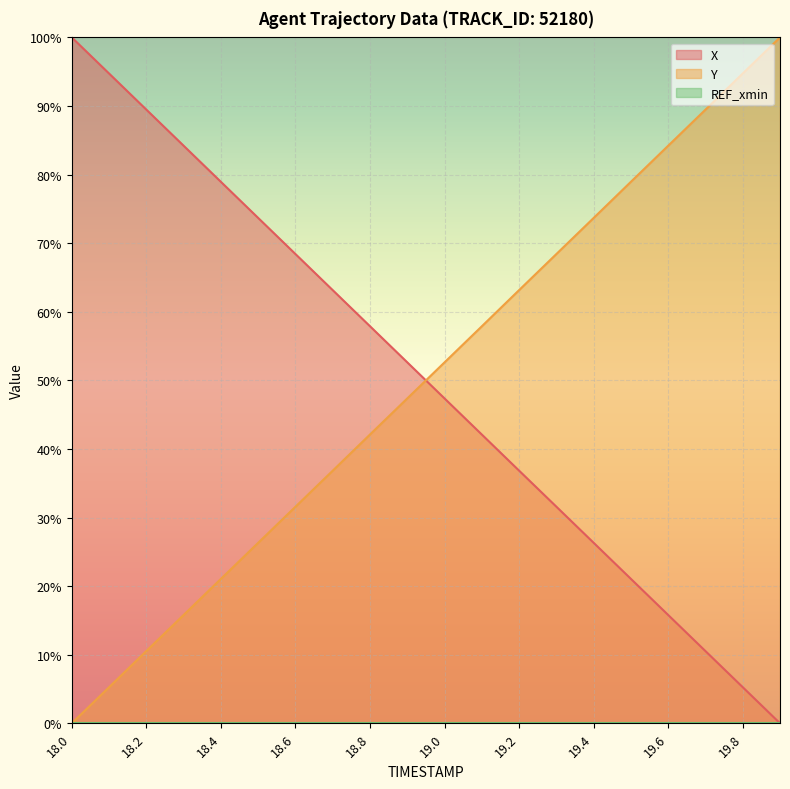

What is the difference between the highest and lowest values at 18.3?

68.4